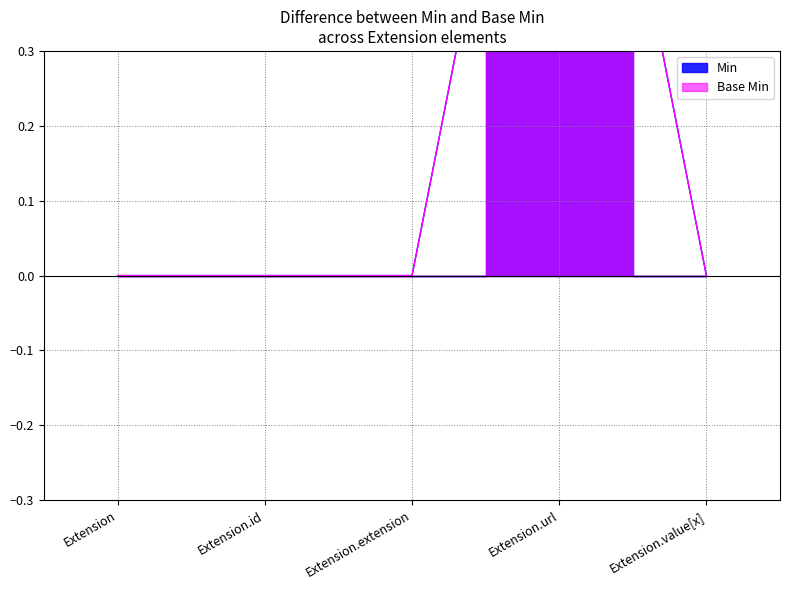

What is the label of the 5th point from the right?

Extension